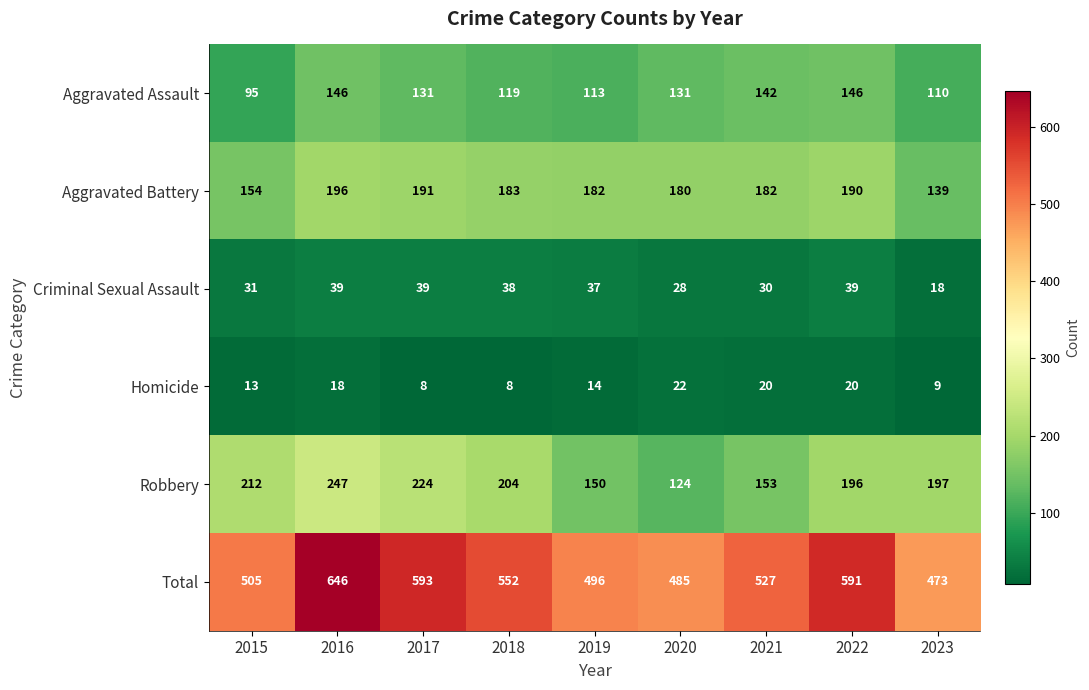

What is the maximum value shown in the chart?

646